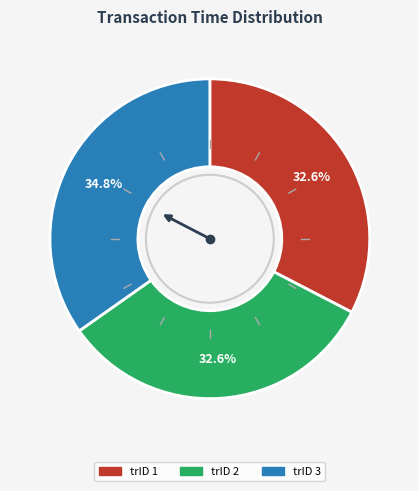

Is there any slice that represents more than half of the pie?

No